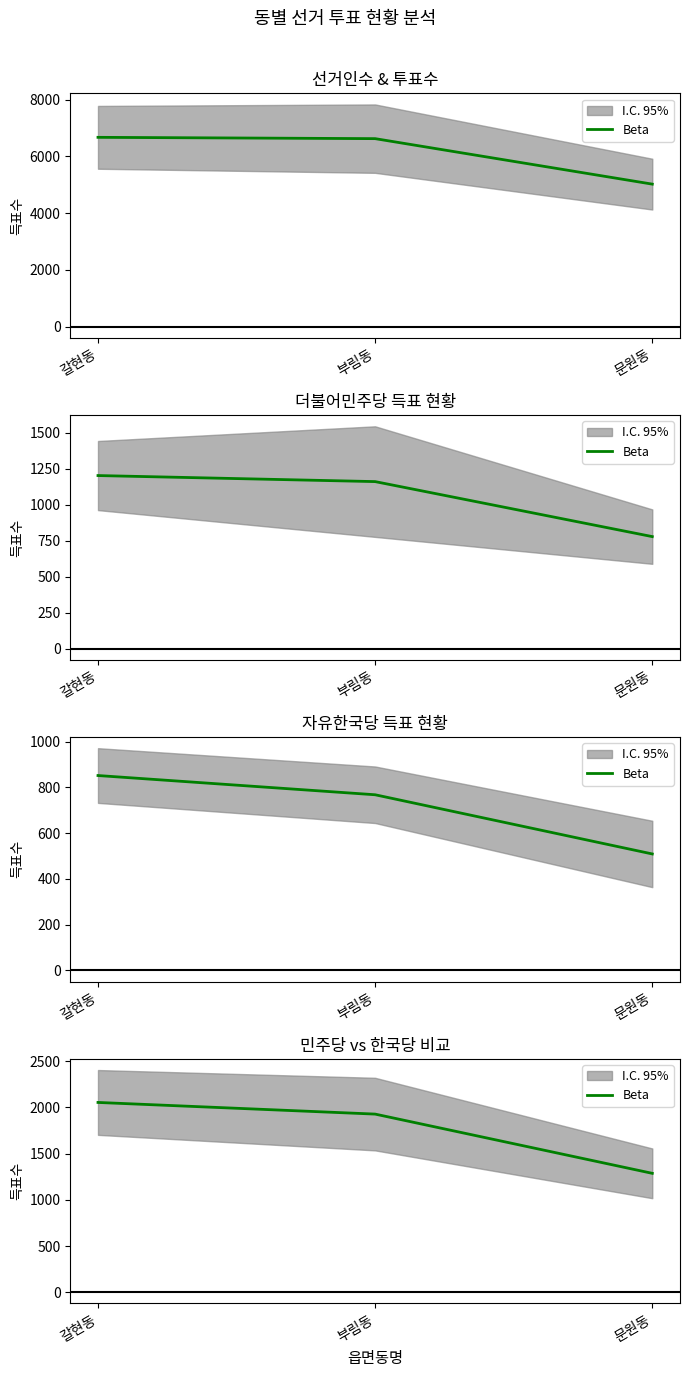

What is the label of the 1st point from the left?

갈현동